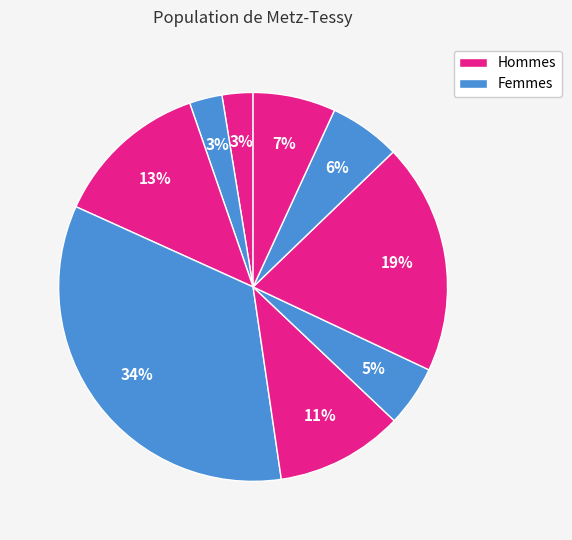

How many segments does this pie chart have?

9